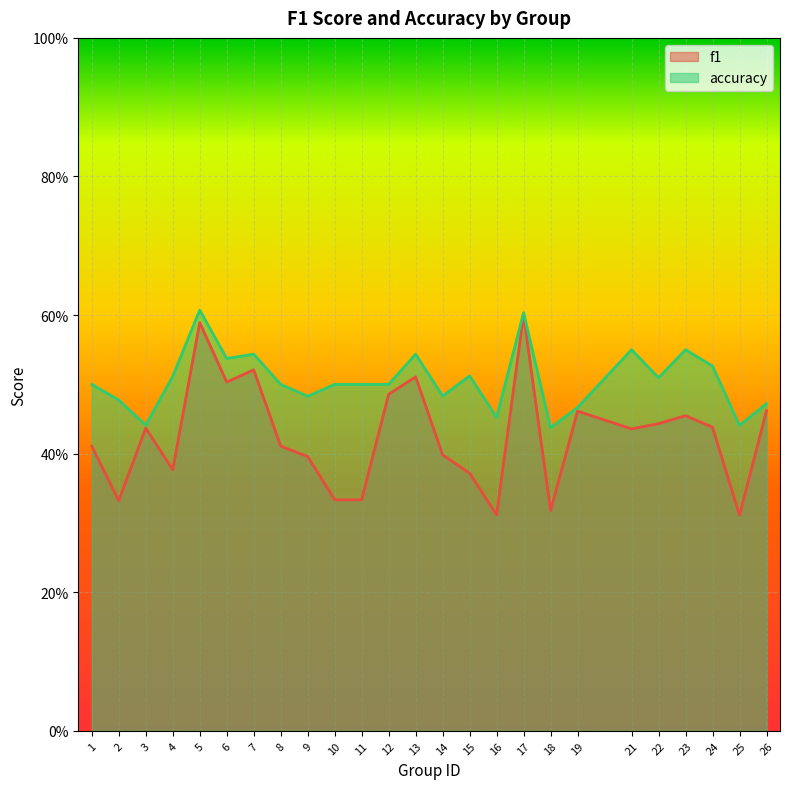

Reading left to right, what are all the values shown in this chart?

f1: 1=0.4	2=0.3	3=0.4	4=0.4	5=0.6	6=0.5	7=0.5	8=0.4	9=0.4	10=0.3	11=0.3	12=0.5	13=0.5	14=0.4	15=0.4	16=0.3	17=0.6	18=0.3	19=0.5	21=0.4	22=0.4	23=0.5	24=0.4	25=0.3	26=0.5
accuracy: 1=0.5	2=0.5	3=0.4	4=0.5	5=0.6	6=0.5	7=0.5	8=0.5	9=0.5	10=0.5	11=0.5	12=0.5	13=0.5	14=0.5	15=0.5	16=0.5	17=0.6	18=0.4	19=0.5	21=0.6	22=0.5	23=0.6	24=0.5	25=0.4	26=0.5